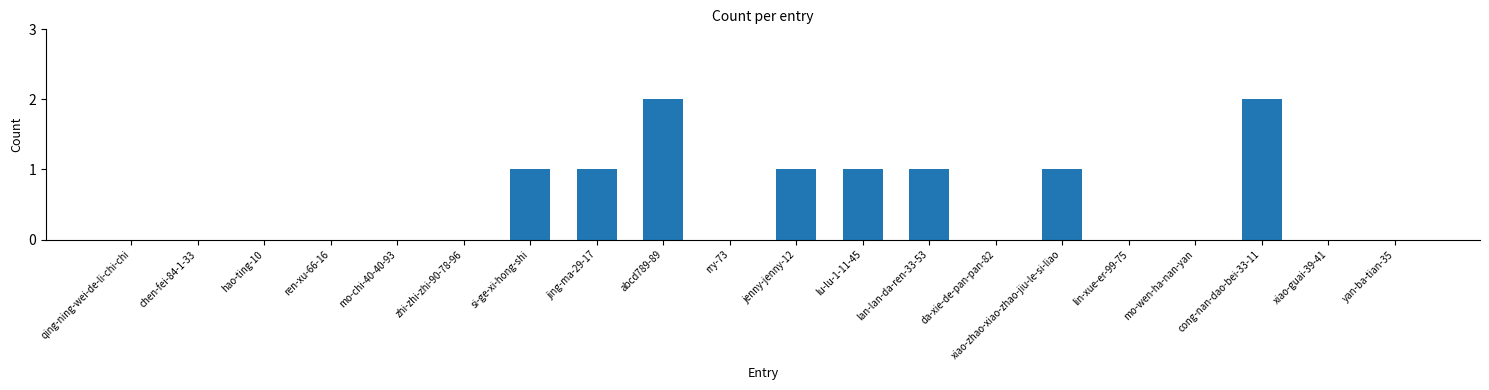

The value at yan-ba-tian-35 is -1. True or false?

False